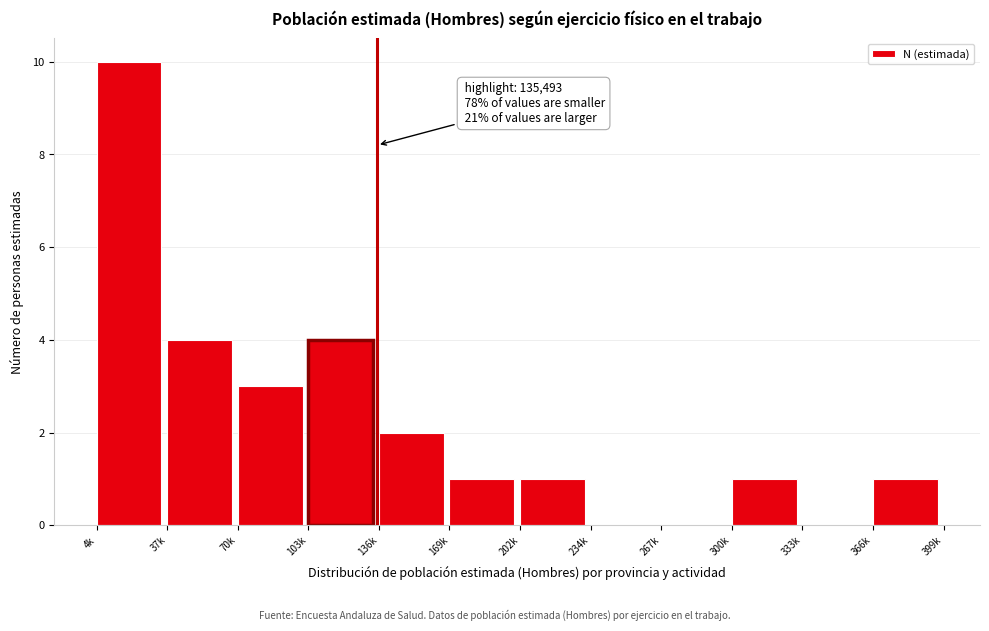

Reading left to right, what are all the values shown in this chart?

4k=10	37k=4	70k=3	103k=4	136k=2	169k=1	202k=1	234k=0	267k=0	300k=1	333k=0	366k=1